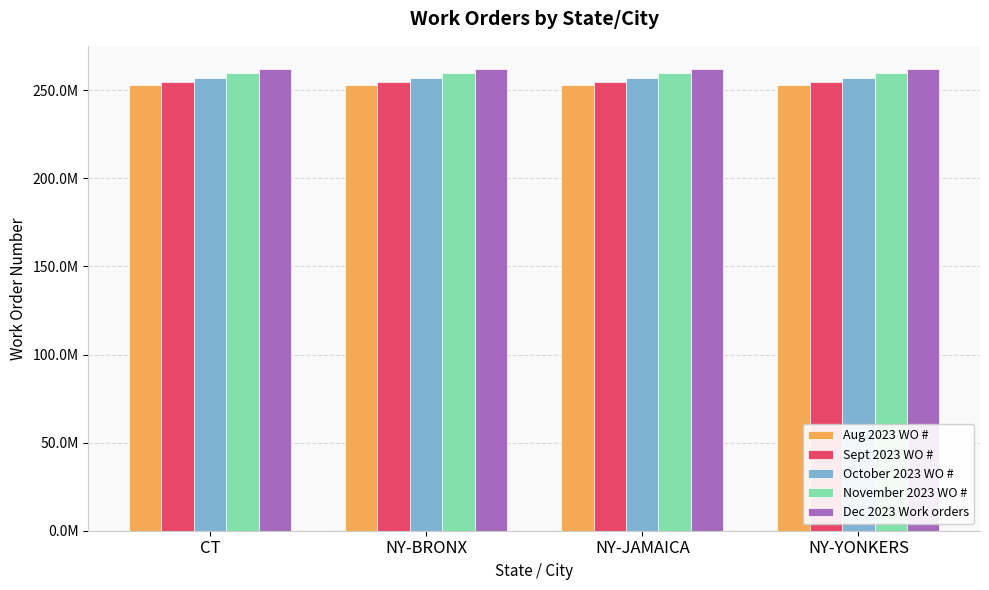

Does the chart contain stacked bars?

No